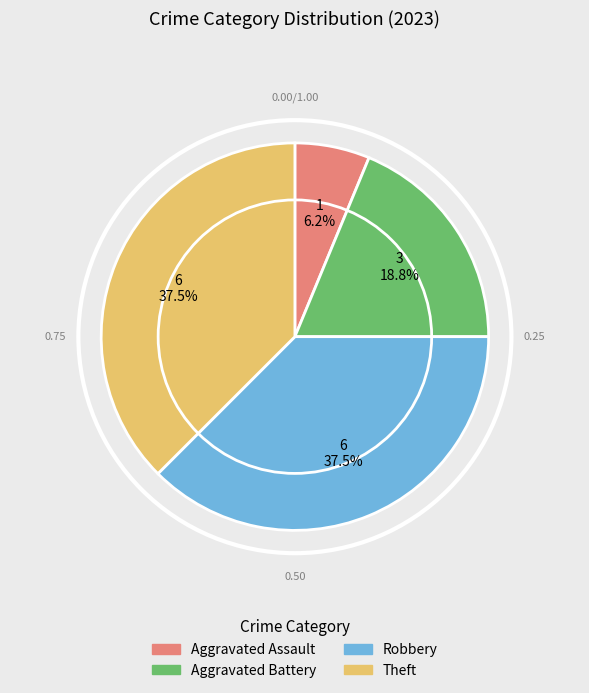

To the nearest percent, what is the difference between the largest and smallest slice percentages?

31%